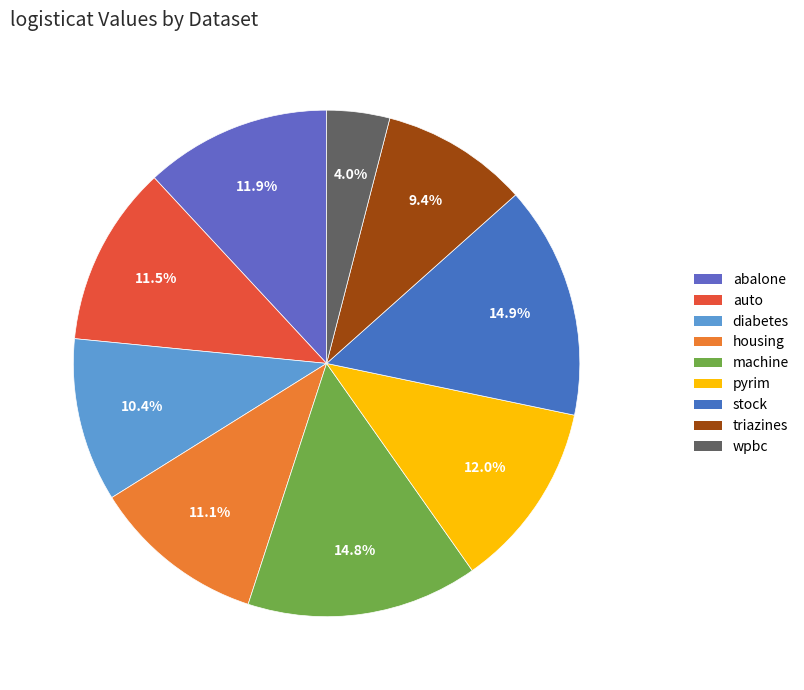

Which category has the biggest portion of the pie?

stock